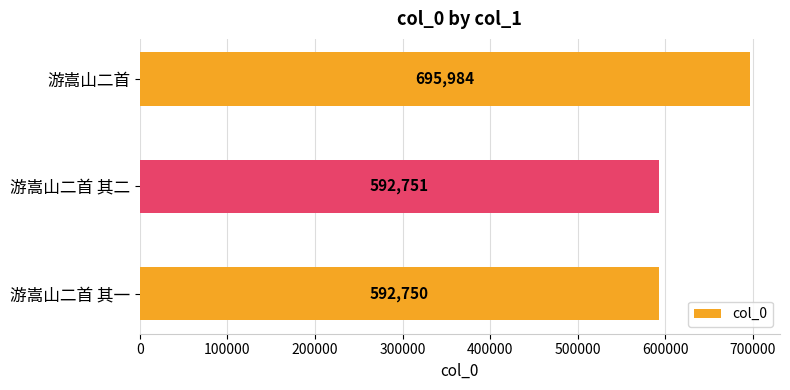

What is the change in value from 游嵩山二首 to 游嵩山二首 其二?

-103233